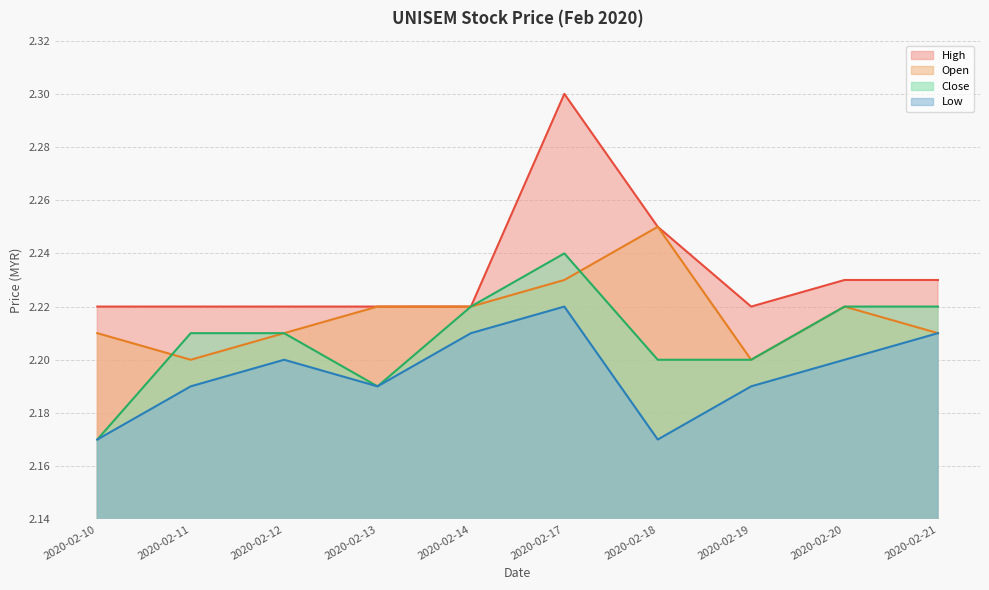

Is the value of low at 2020-02-11 greater than the value of open at 2020-02-17?

No